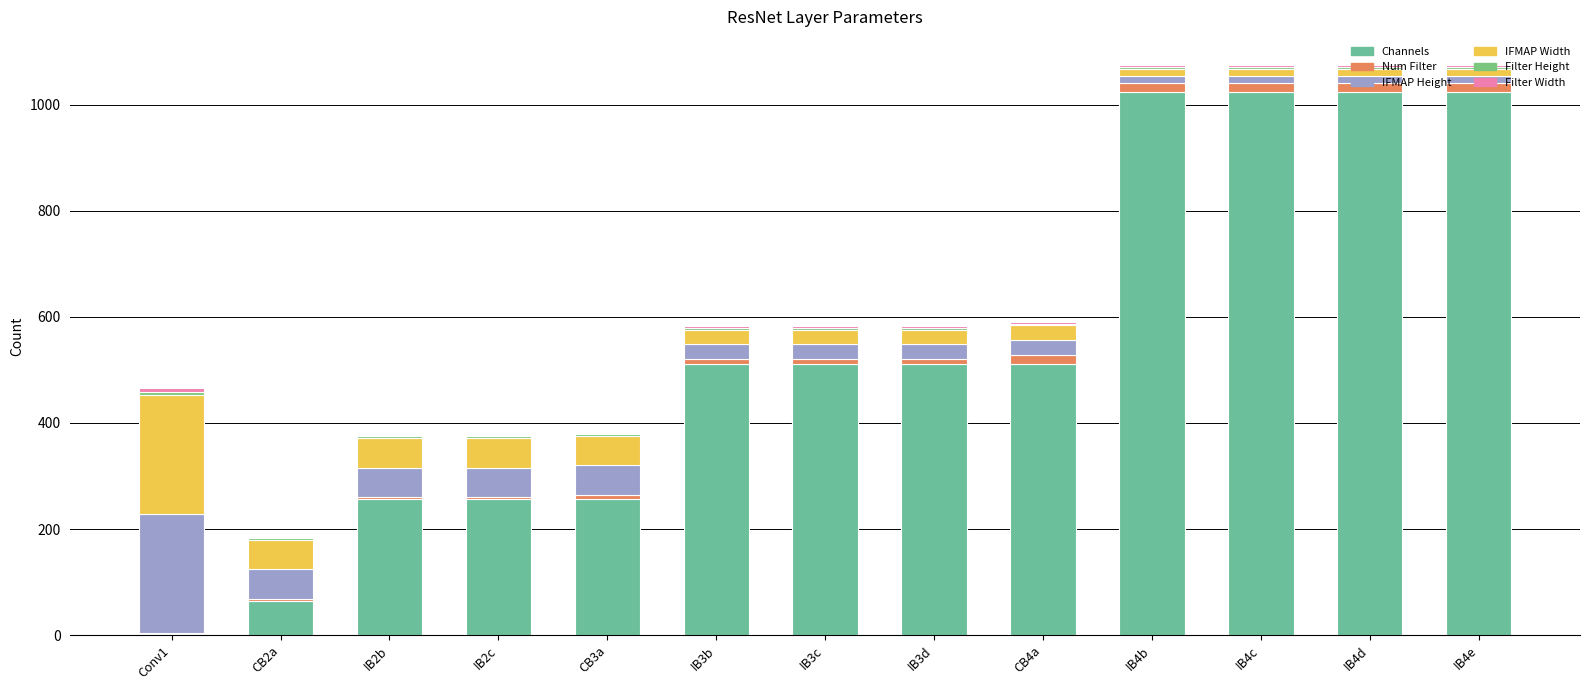

What value does the Channels series have at IB4b, to the nearest 10?

1020